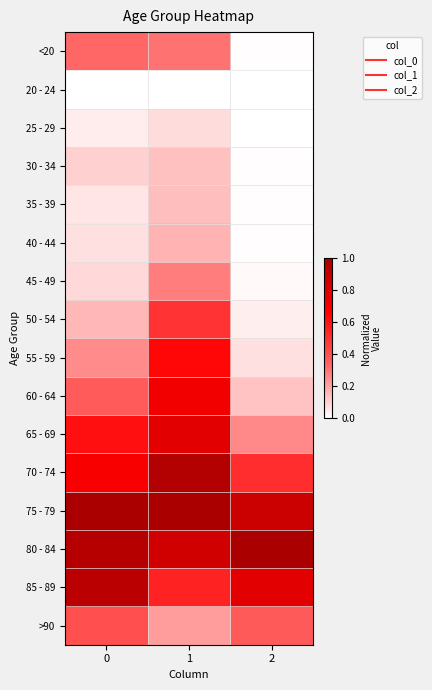

Reading right to left, extract all data points from this chart.

<20: 2=0.0	1=0.3	0=0.3
20 - 24: 2=0.0	1=0.0	0=0.0
25 - 29: 2=0.0	1=0.1	0=0.0
30 - 34: 2=0.0	1=0.1	0=0.1
35 - 39: 2=0.0	1=0.1	0=0.1
40 - 44: 2=0.0	1=0.2	0=0.1
45 - 49: 2=0.0	1=0.3	0=0.1
50 - 54: 2=0.0	1=0.5	0=0.2
55 - 59: 2=0.1	1=0.6	0=0.3
60 - 64: 2=0.1	1=0.7	0=0.4
65 - 69: 2=0.3	1=0.8	0=0.6
70 - 74: 2=0.5	1=1.0	0=0.7
75 - 79: 2=0.9	1=1.0	0=1.0
80 - 84: 2=1.0	1=0.9	0=0.9
85 - 89: 2=0.8	1=0.6	0=0.9
>90: 2=0.4	1=0.2	0=0.4